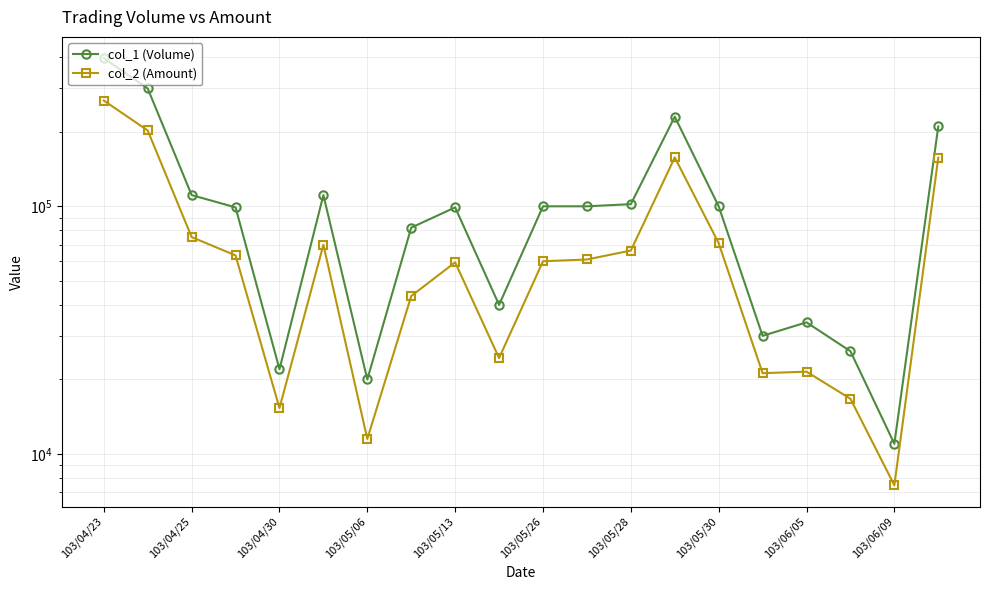

True or false: col_1 (Volume) and col_2 (Amount) cross at least once.

False